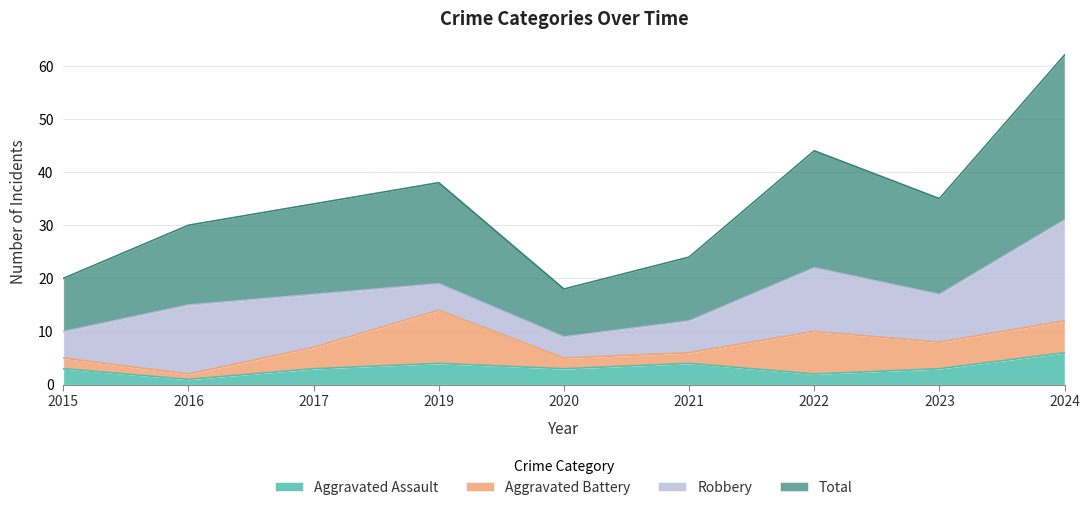

What is the greatest value displayed?

62